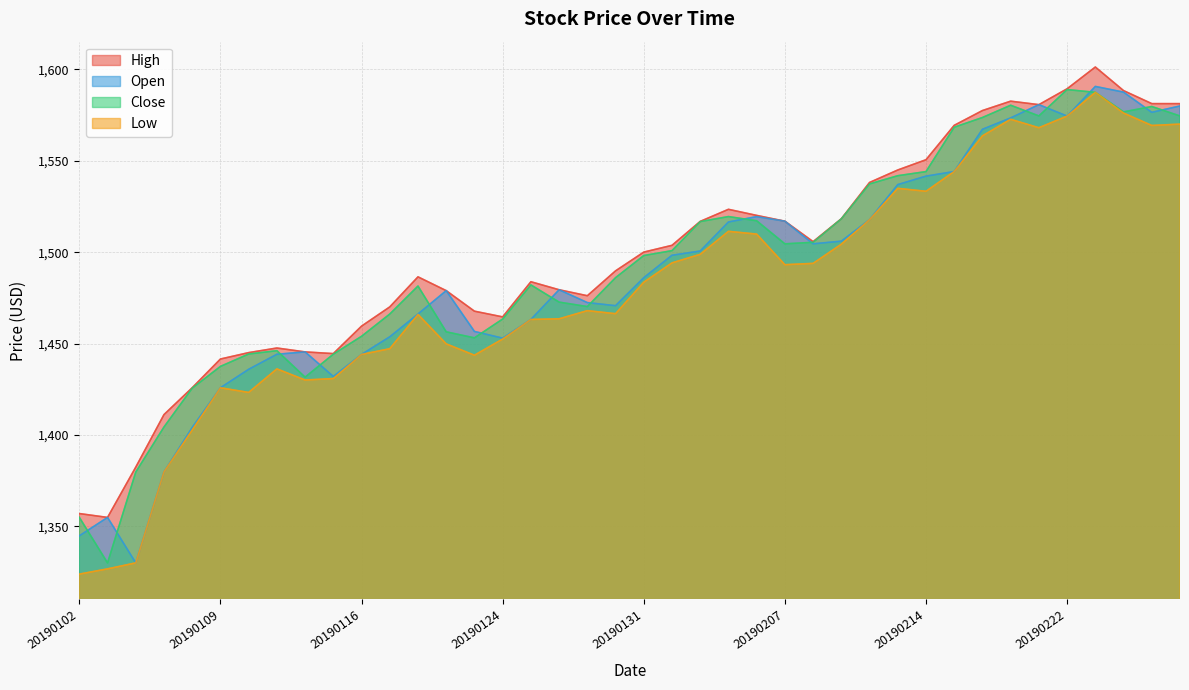

Which category has the highest value in the Open series?

20190225